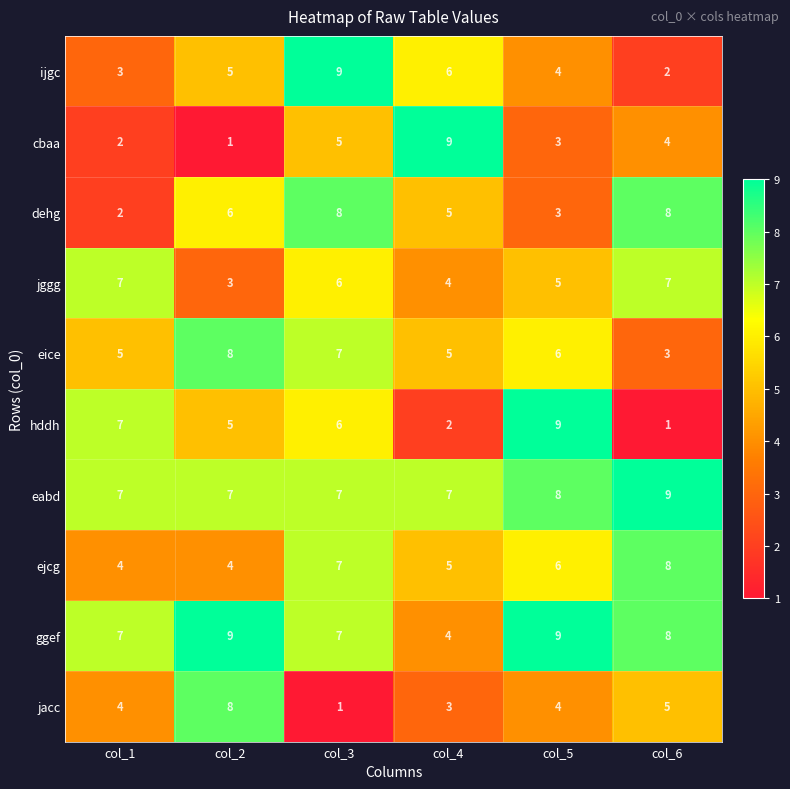

What is the spread (max minus min) of values at col_1?

5